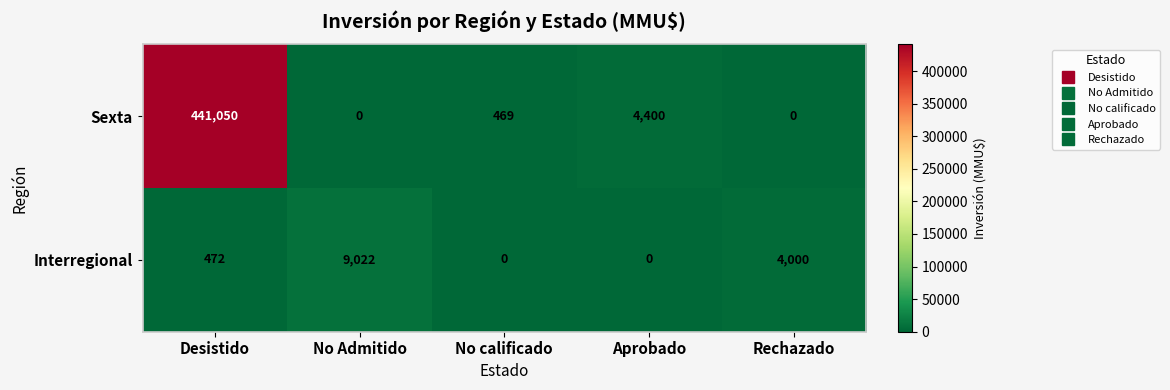

What is the sum of all Sexta values?

445919